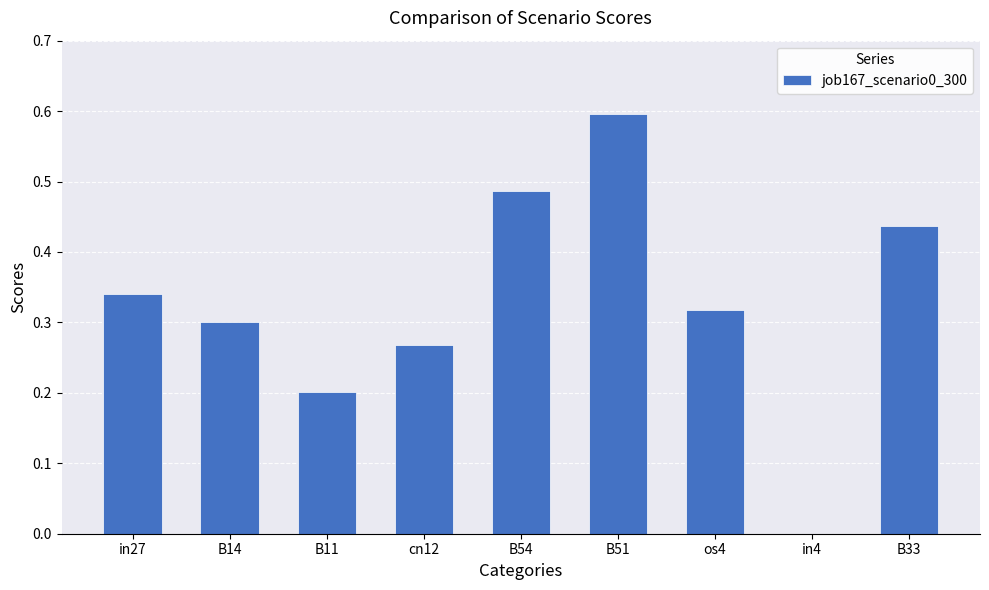

Are the bars grouped side by side (vs. stacked)?

No